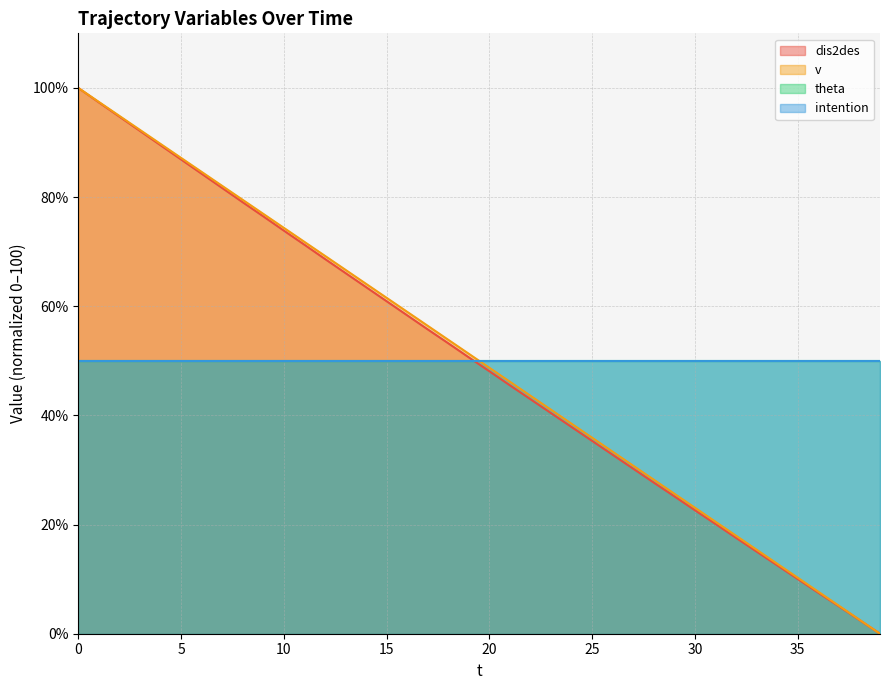

True or false: v has a value of 148.0 at 1.

False